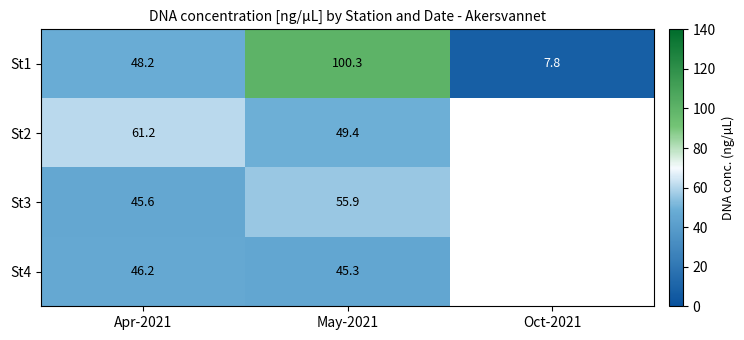

The St1 series shows 76.7 at Apr-2021. True or false?

False